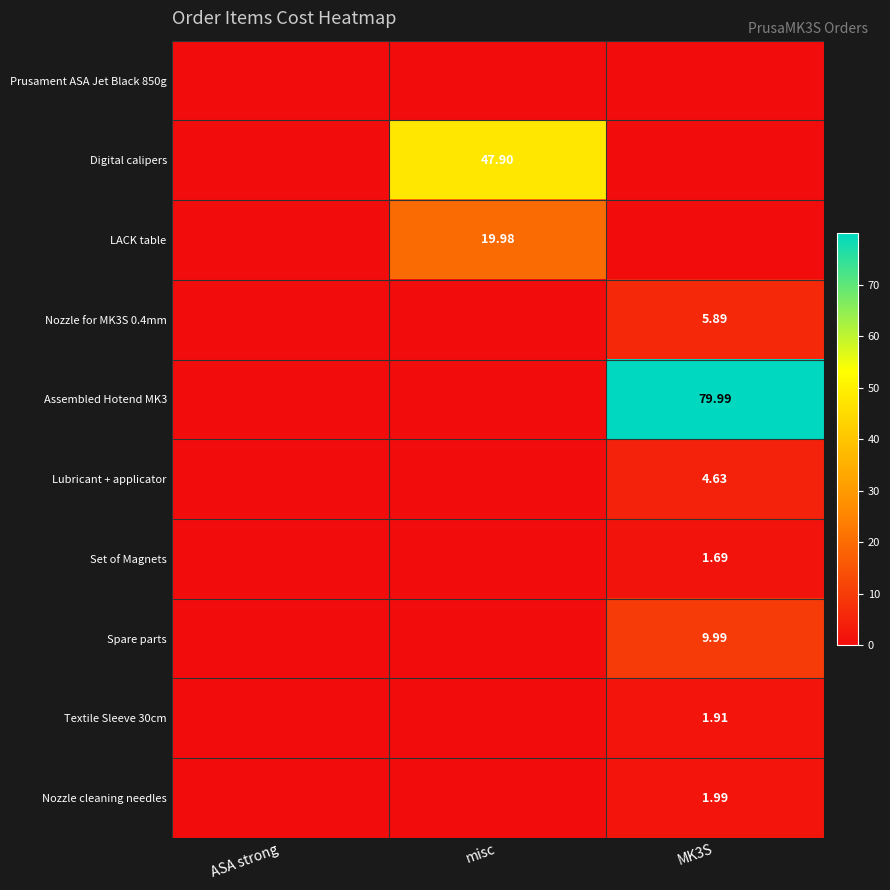

How many Nozzle cleaning needles values are between 0 and 1?

2